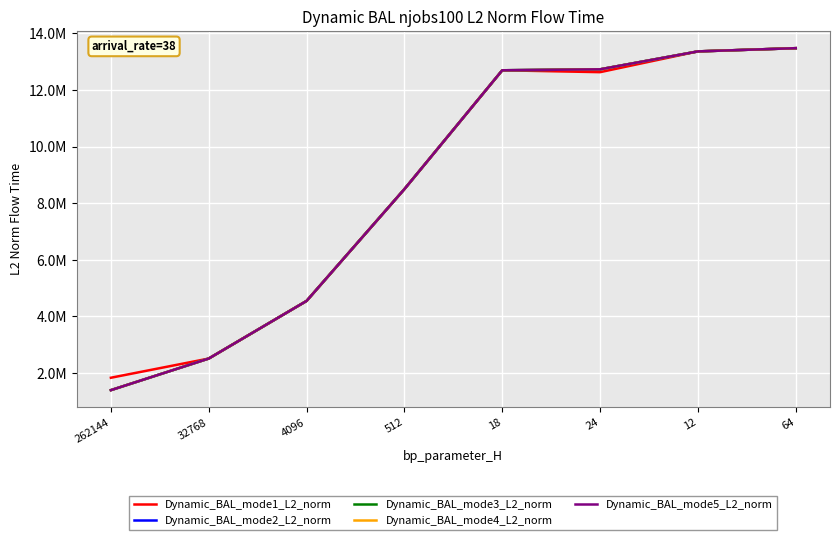

Reading right to left, list all the values displayed in this chart.

Dynamic_BAL_mode1_L2_norm: 13472230.0	13358547.5	12625345.2	12691677.6	8496025.3	4548332.8	2514397.9	1836615.2
Dynamic_BAL_mode2_L2_norm: 13472230.0	13358547.5	12725611.9	12691677.6	8496025.3	4548332.8	2514397.9	1398923.8
Dynamic_BAL_mode3_L2_norm: 13472230.0	13358547.5	12725611.9	12691677.6	8496025.3	4548332.8	2514397.9	1398923.8
Dynamic_BAL_mode4_L2_norm: 13472230.0	13358547.5	12725611.9	12691677.6	8496025.3	4548332.8	2514397.9	1398923.8
Dynamic_BAL_mode5_L2_norm: 13472230.0	13358547.5	12725611.9	12691677.6	8496025.3	4548332.8	2514397.9	1398923.8